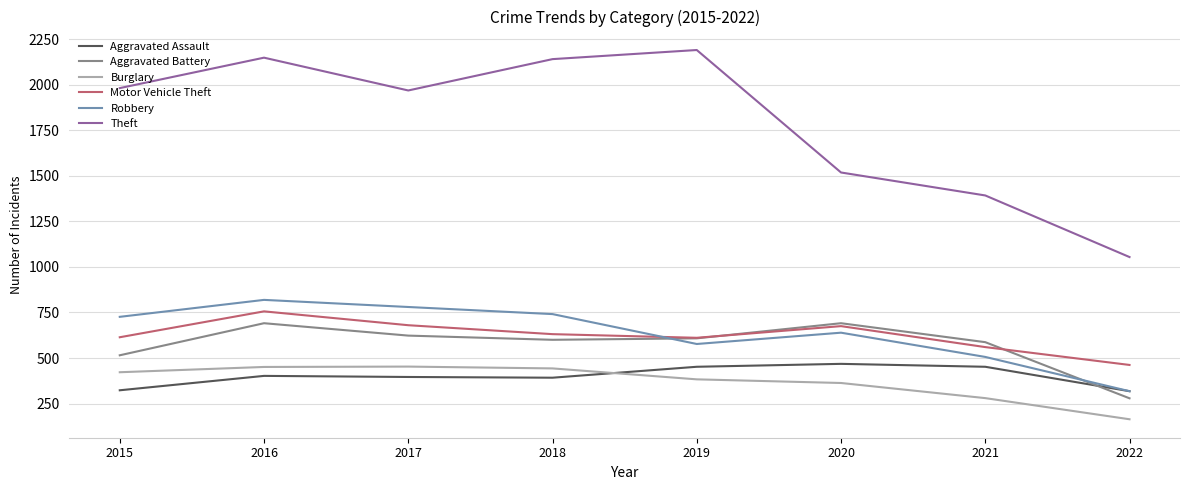

What is the difference between the maximum and second lowest values in the Theft series?

798